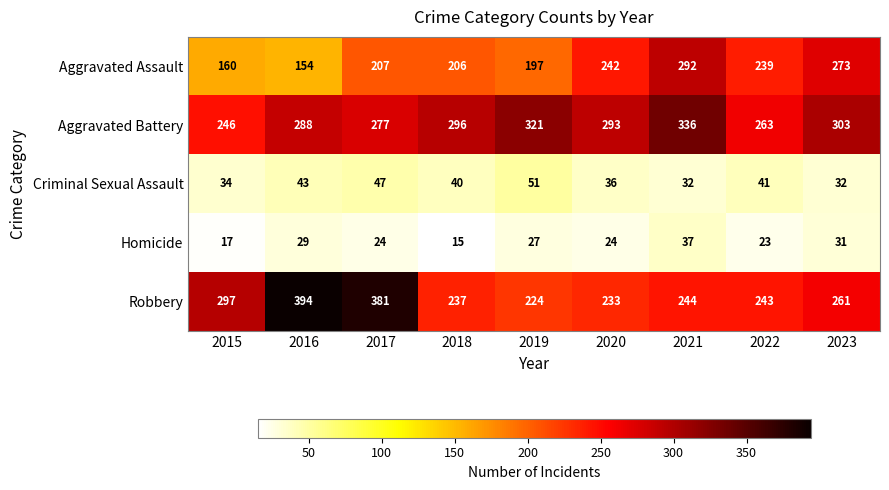

Rank the series at 2022 from highest to lowest value.

Aggravated Battery, Robbery, Aggravated Assault, Criminal Sexual Assault, Homicide